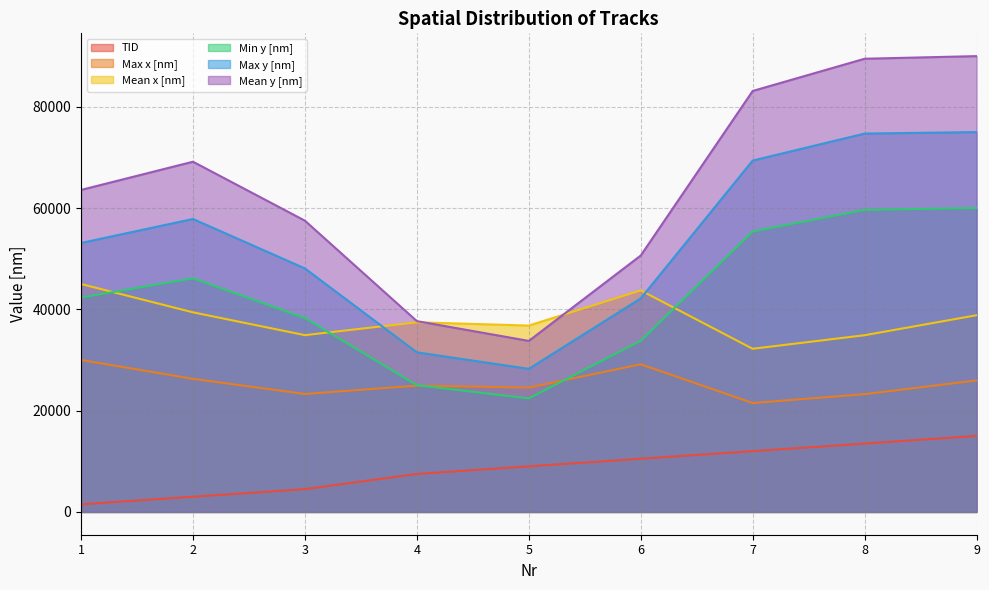

True or false: Mean x [nm] has more than 0 points higher than both neighbors.

True